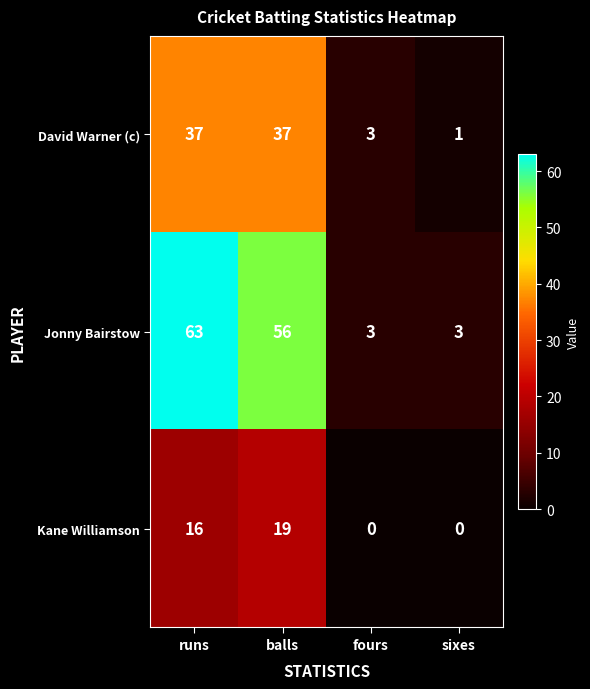

True or false: Jonny Bairstow has a value of 3 at sixes.

True